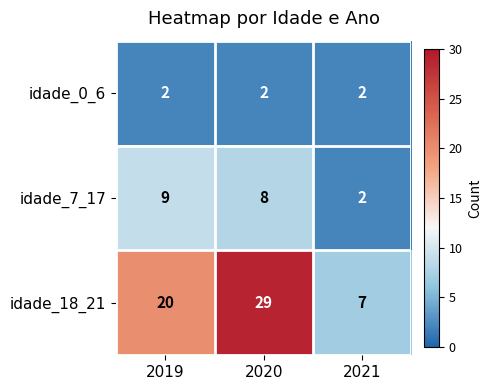

How many distinct data groups are displayed?

3